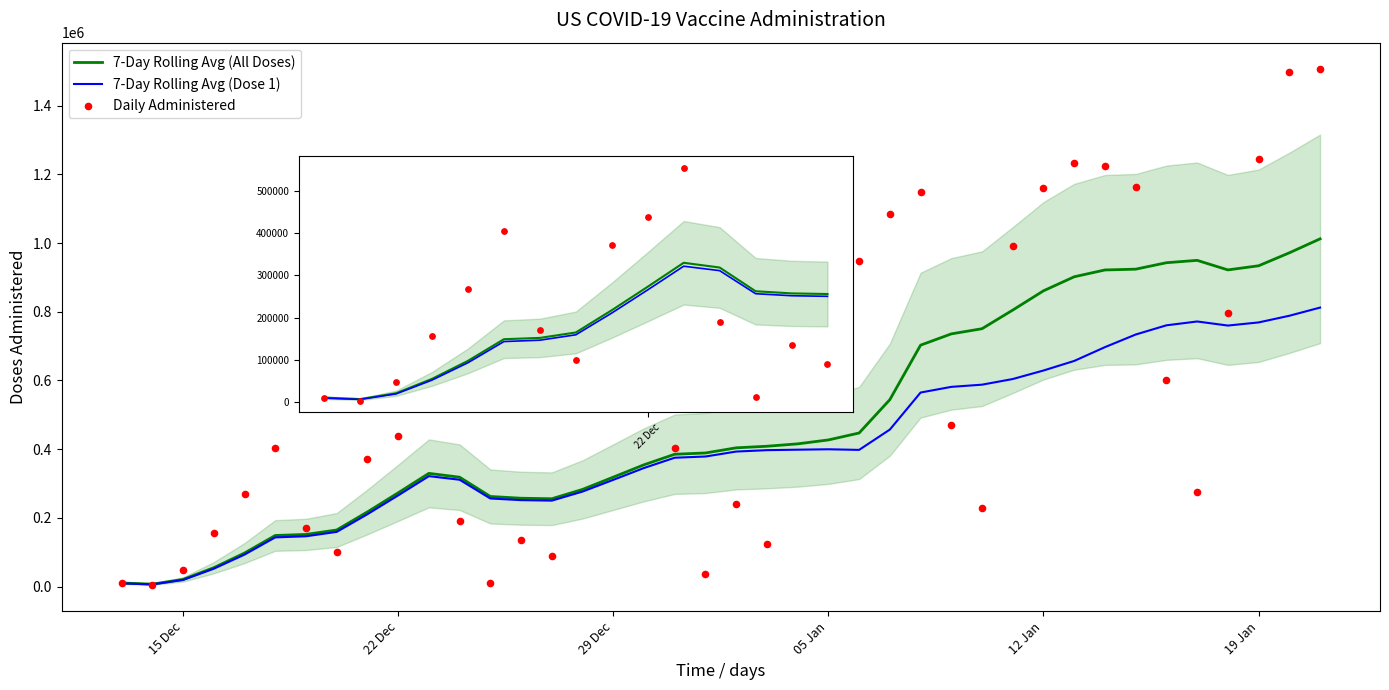

Which series has the widest spread of Y values?

Daily Administered